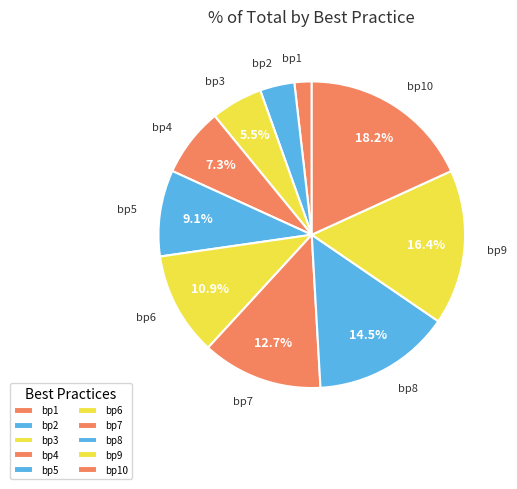

Does bp7 account for over 50% of the chart?

No